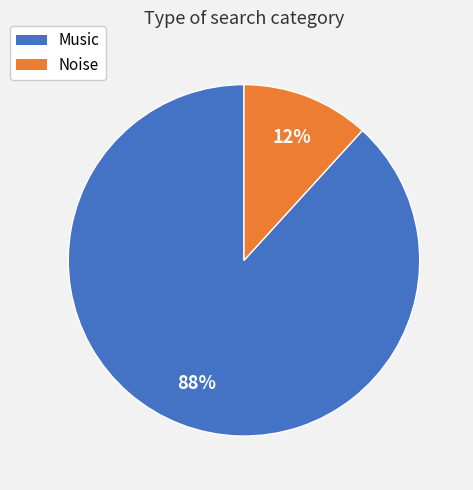

What is the smallest slice in the pie chart?

Noise